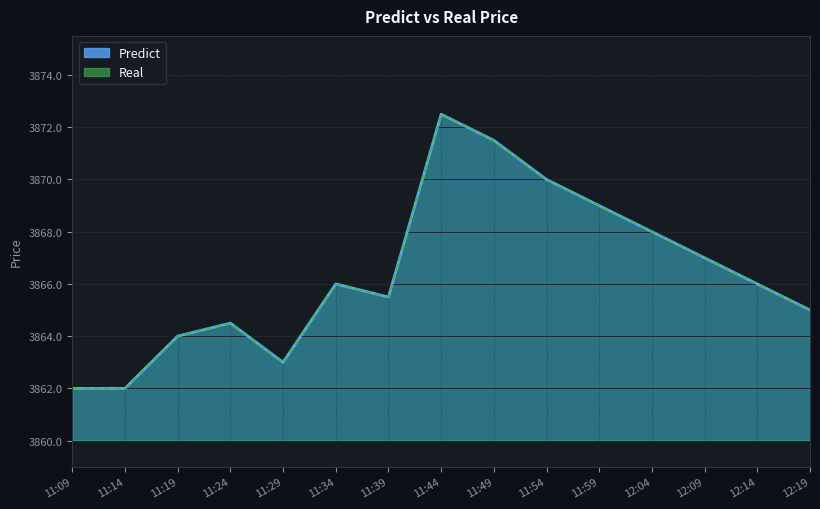

What is the maximum value for Real?

3872.5